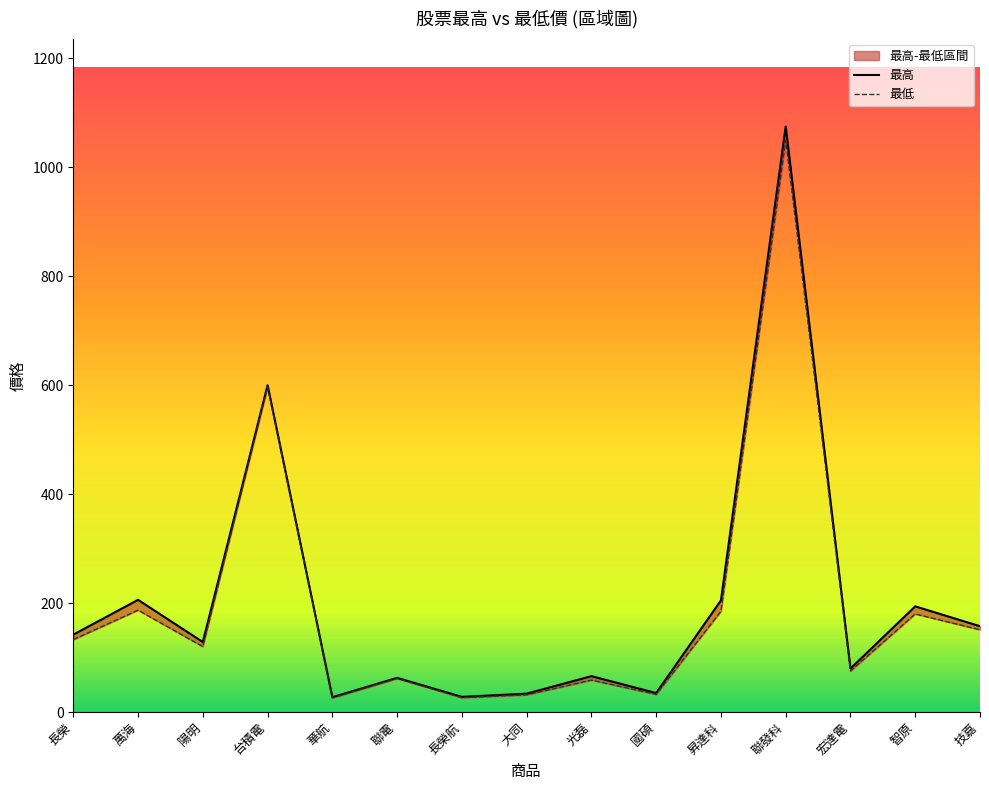

How many interior local valleys does the 最高 series have?

5